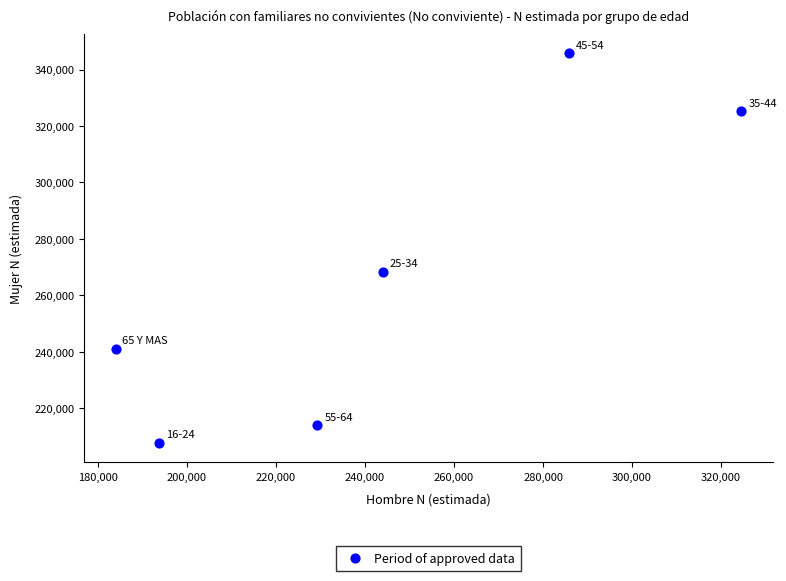

What is the range of Y values (max minus min)?

138001